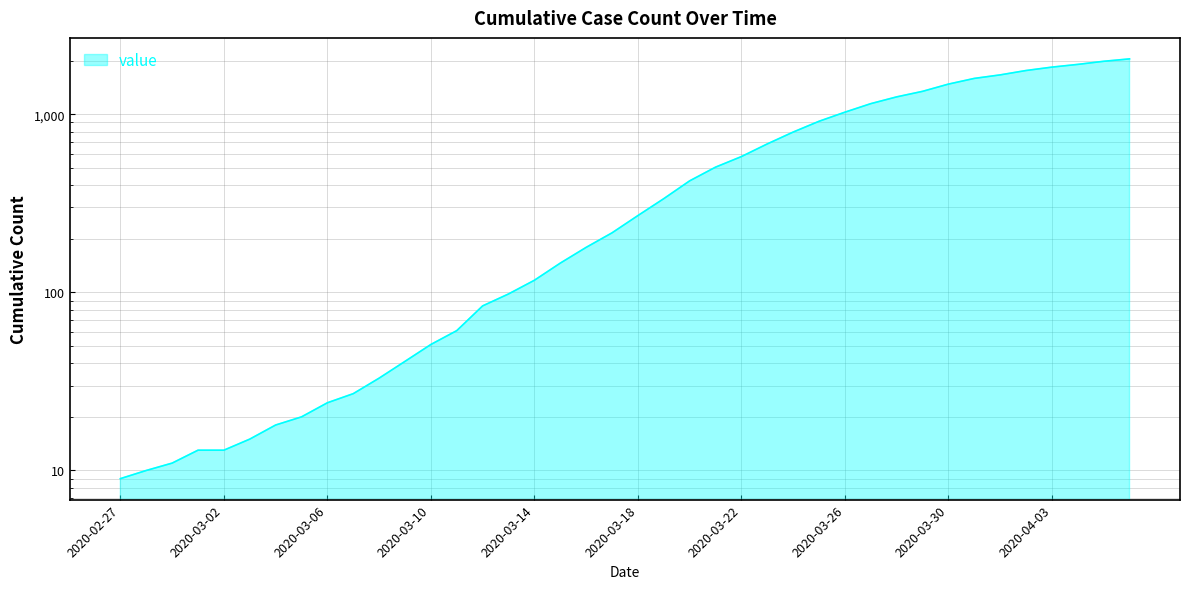

What position from the right is 2020-03-06?

32